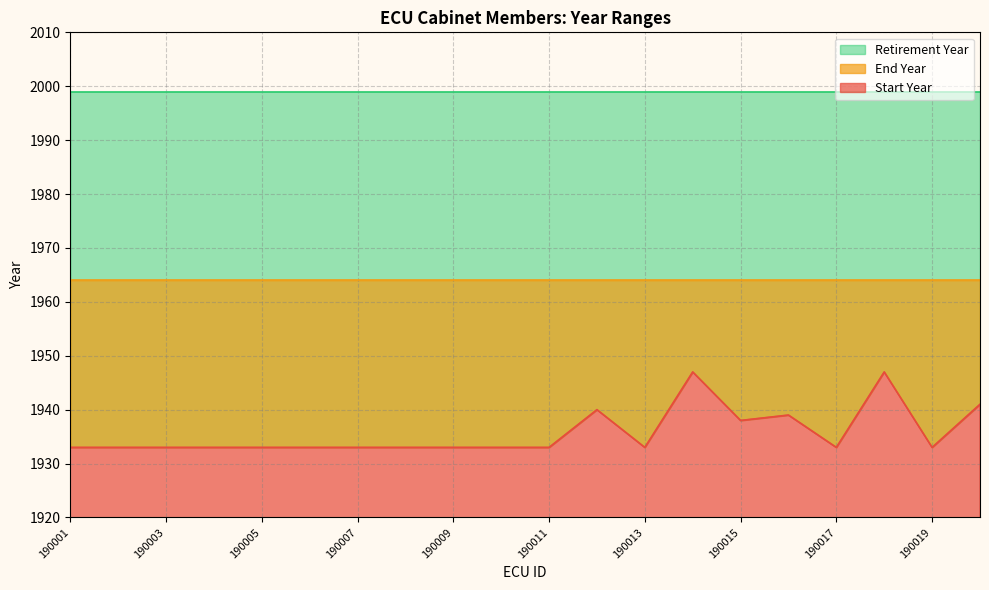

The Retirement Year series shows 1999 at 190012. True or false?

True